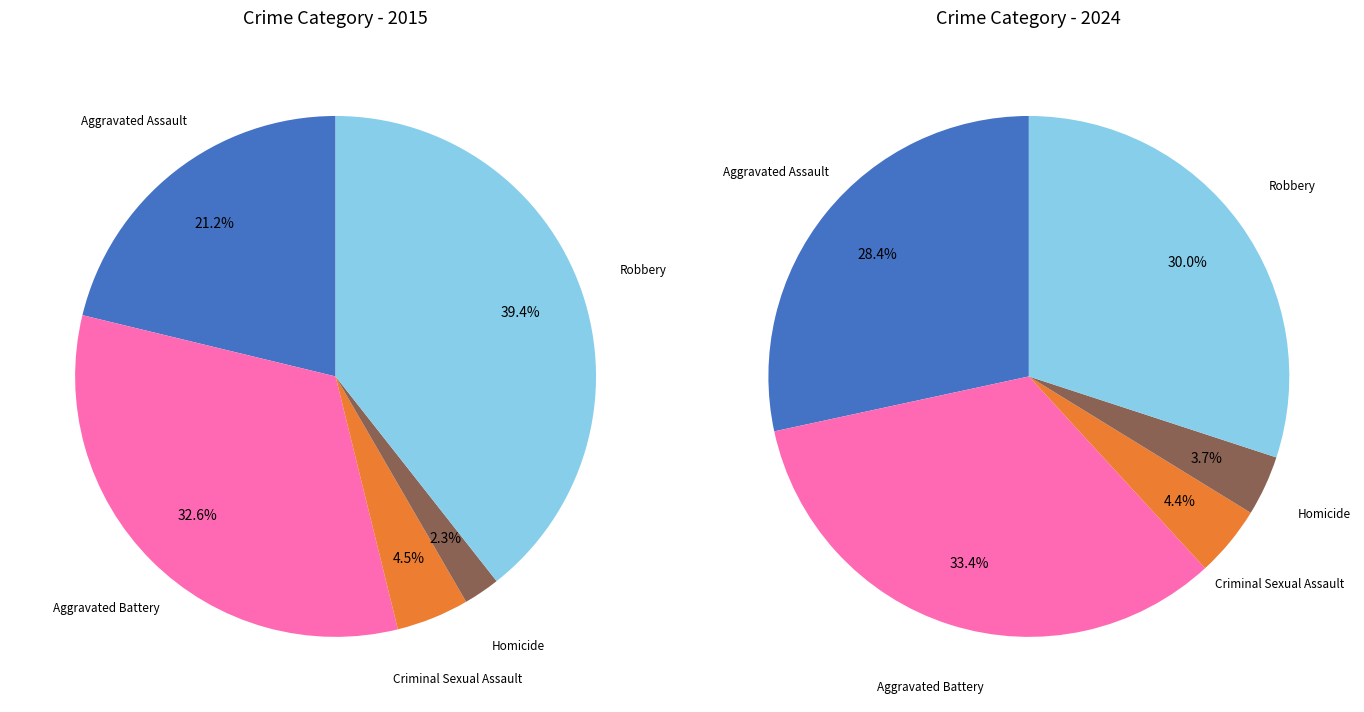

What percentage is the Homicide slice, to the nearest percent?

2%